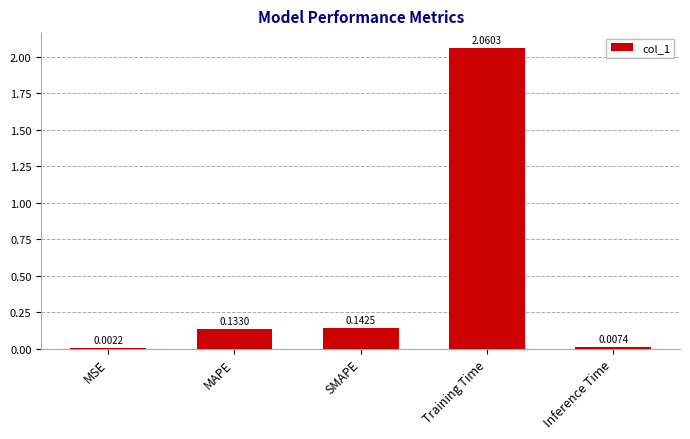

Is it true that the value at Training Time is 3.1?

False